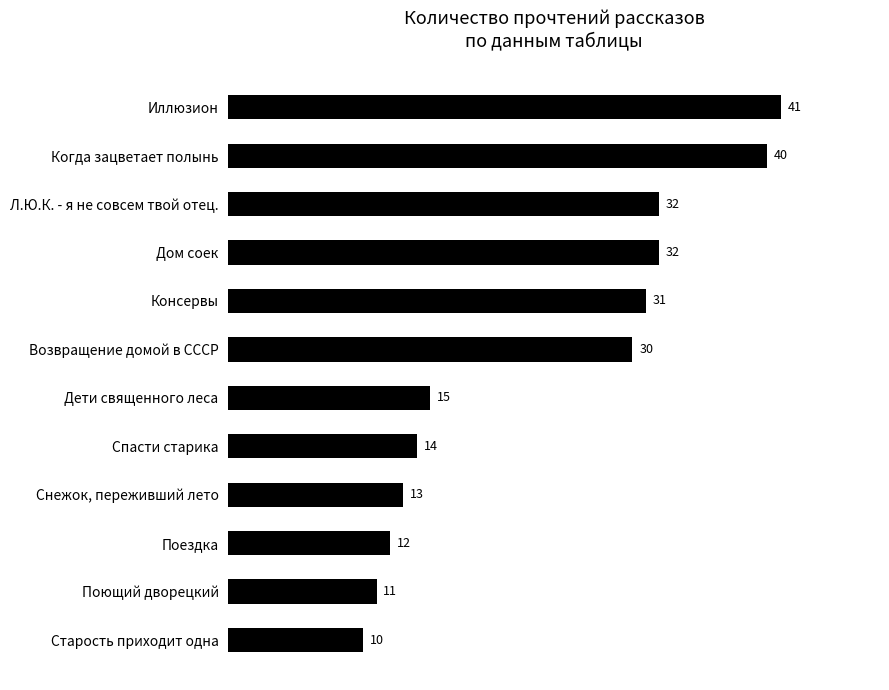

Reading top to bottom, transcribe all the data shown in this chart.

41	40	32	32	31	30	15	14	13	12	11	10